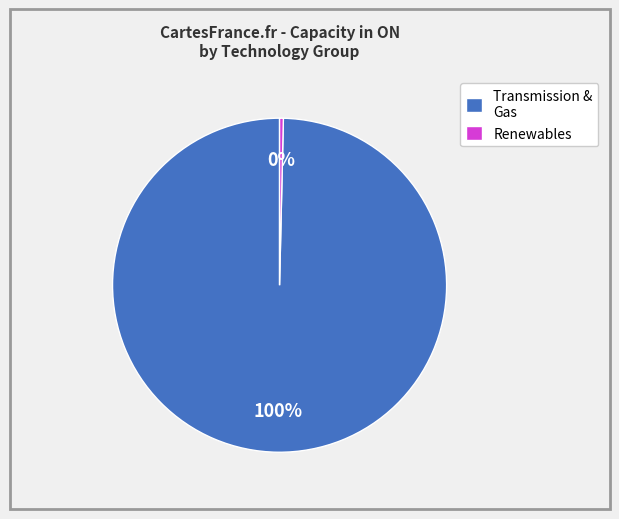

Rank the categories by value from lowest to highest.

Renewables, Transmission & Gas